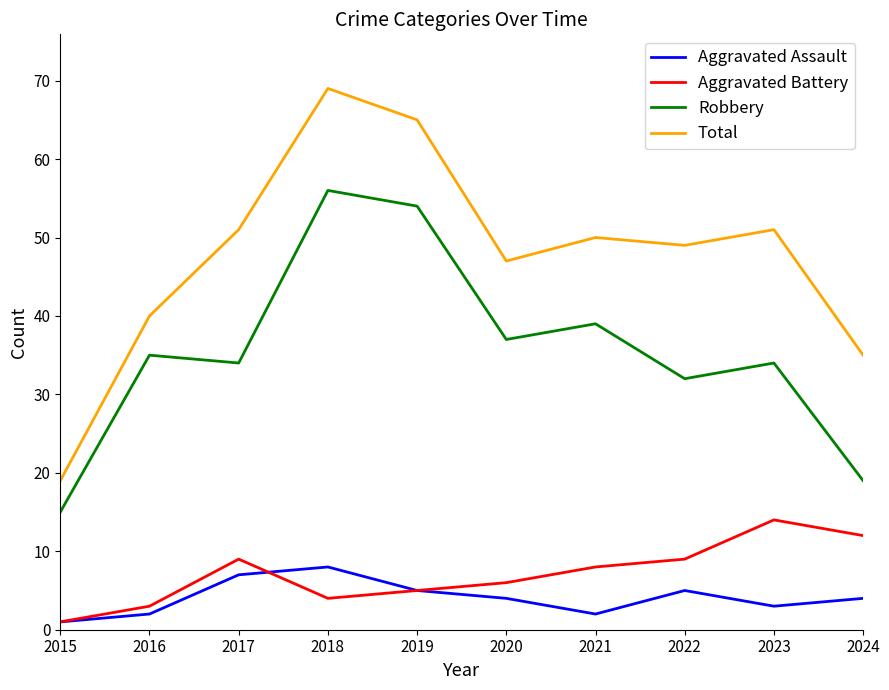

At which label does Robbery reach its minimum?

2015